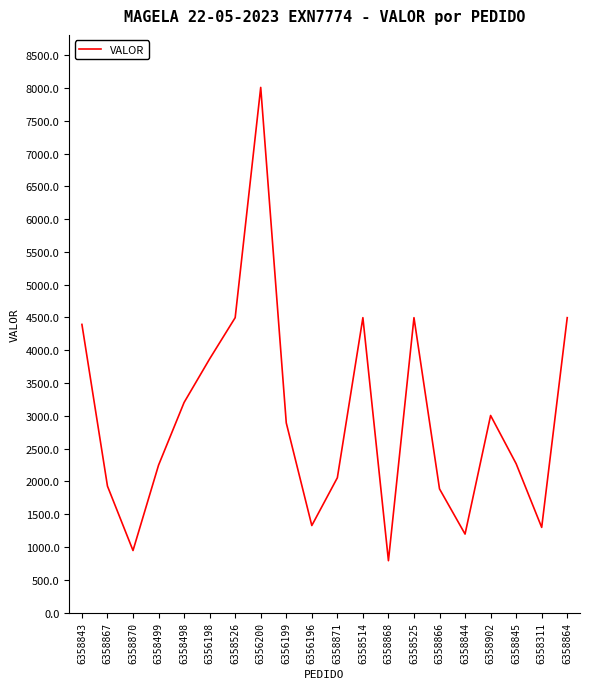

How many distinct data groups are displayed?

1